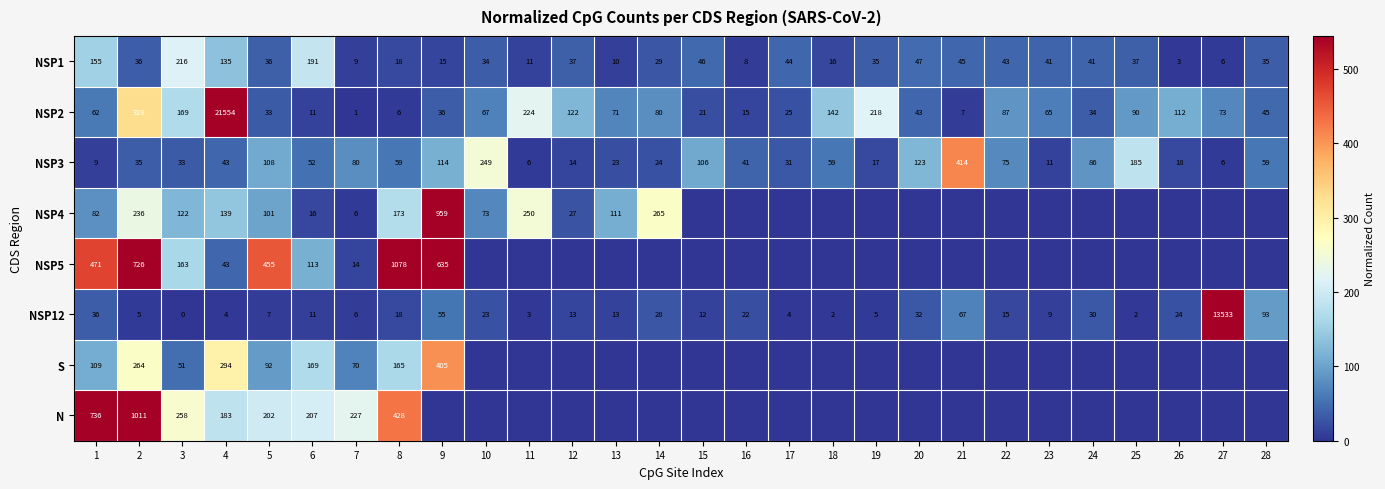

True or false: NSP3 has a value of 399 at 10.

False